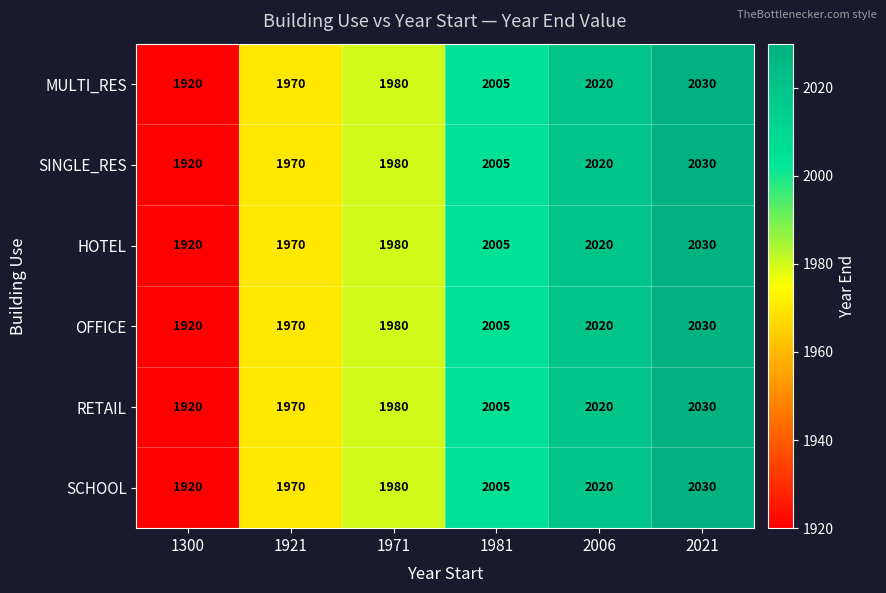

Is the value of SINGLE_RES at 2021 greater than the value of OFFICE at 1971?

Yes